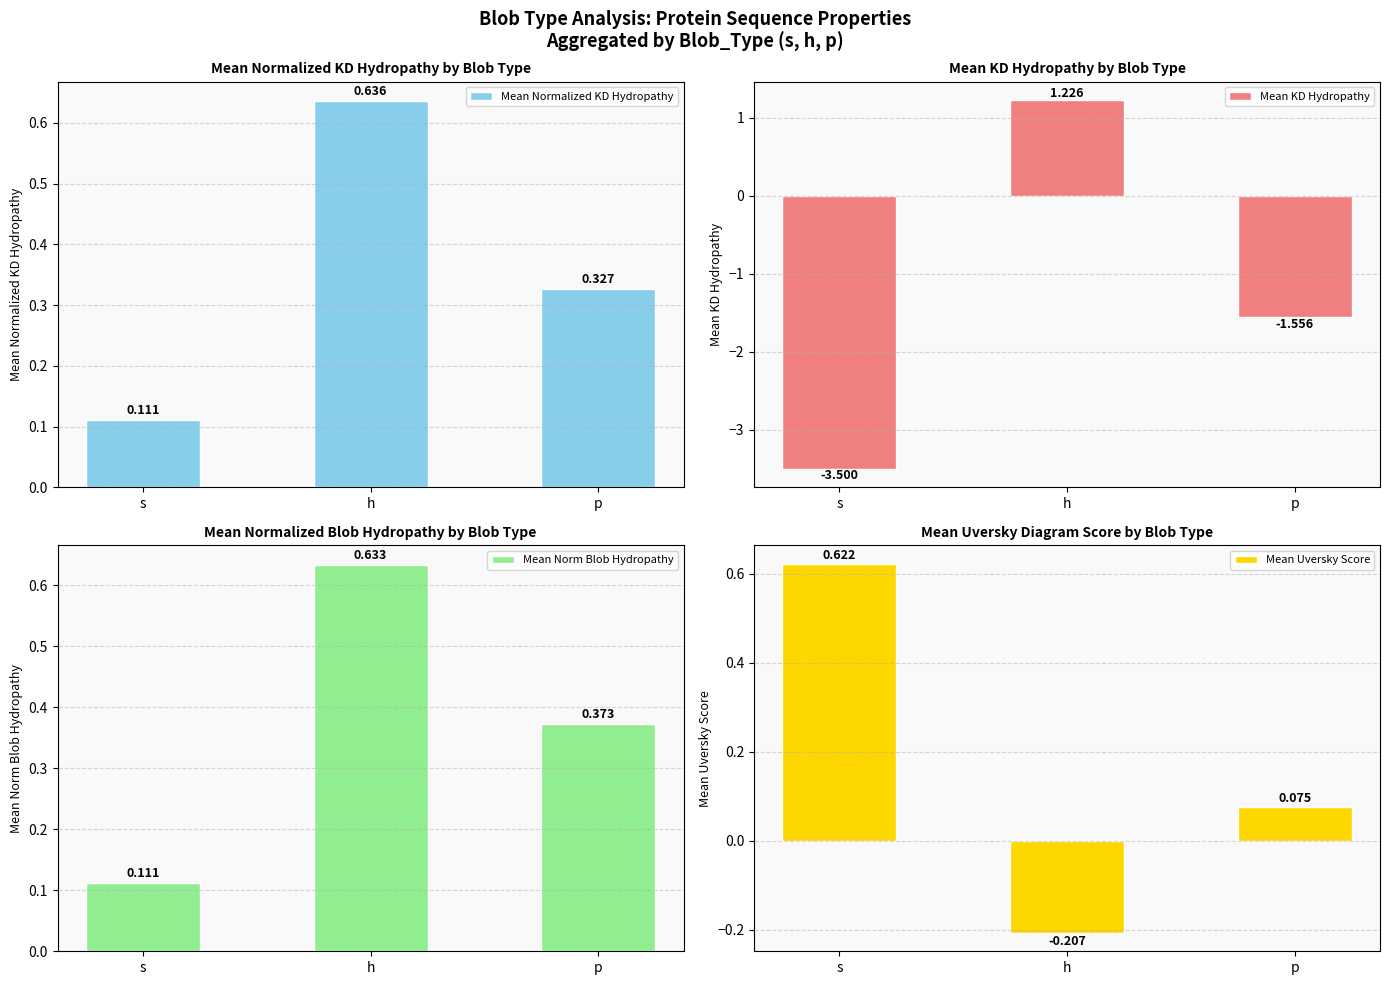

At which label is Mean Normalized KD Hydropathy closest to 0?

s